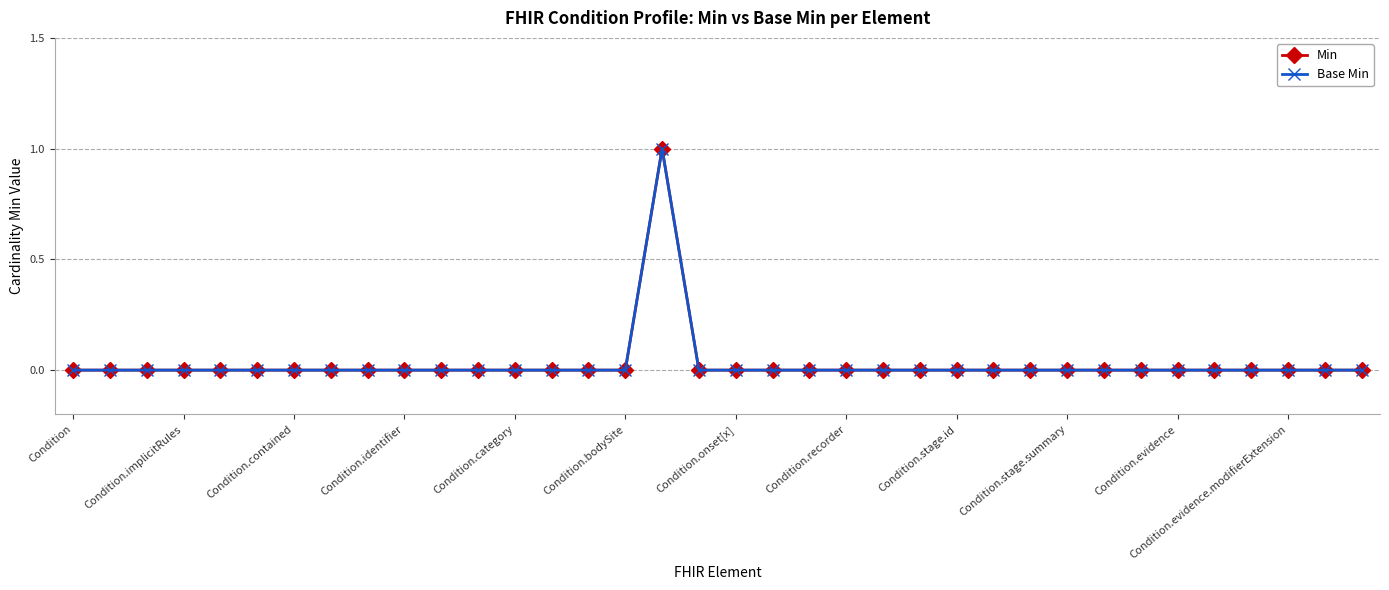

What is the sum of all Base Min values?

1